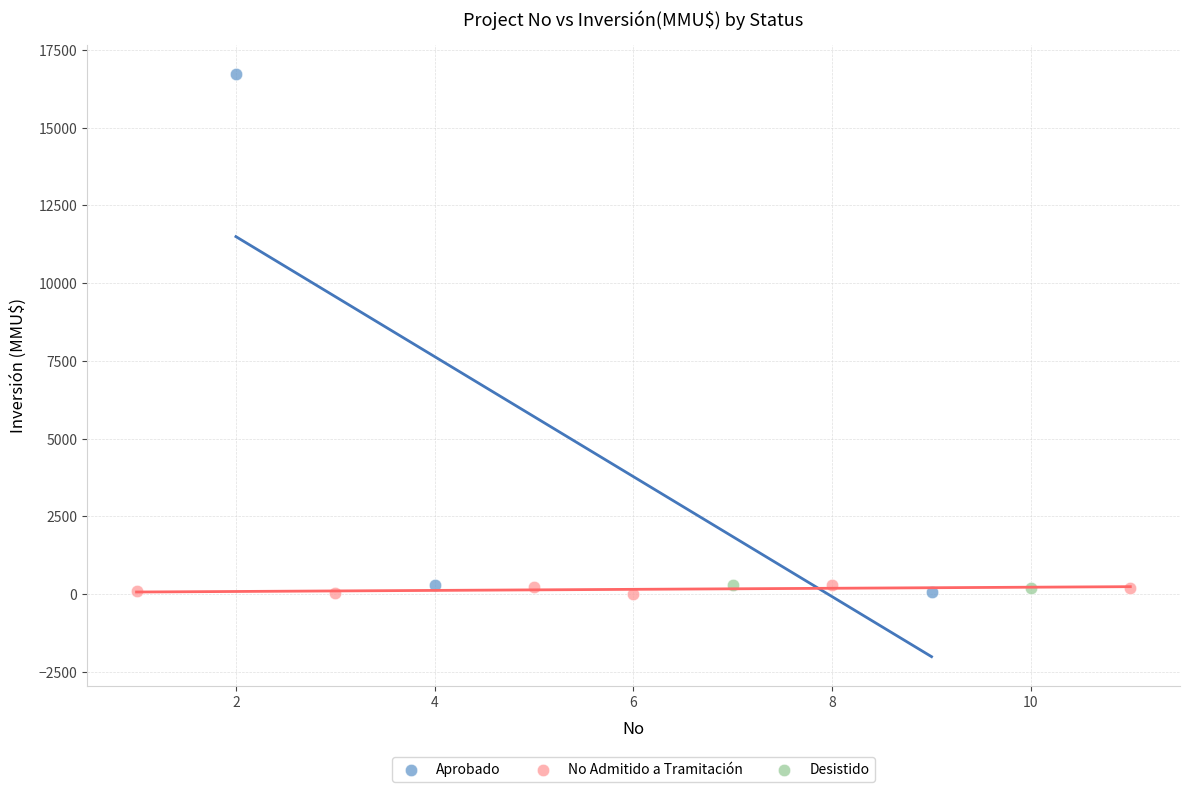

Which series reaches the maximum Y coordinate?

Aprobado